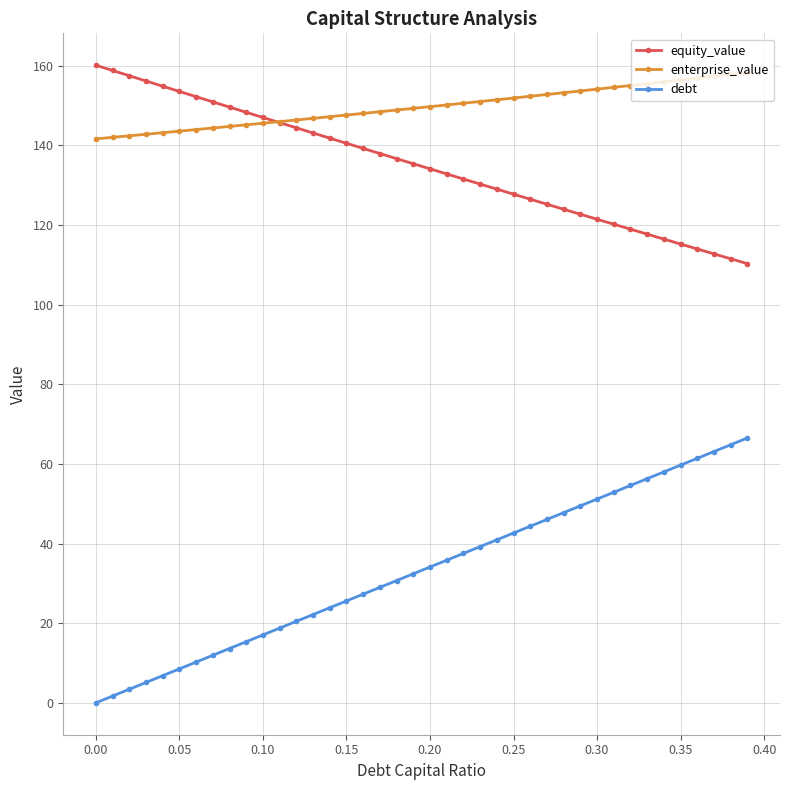

What is the value of the equity_value point at the 9th from the left?

149.6